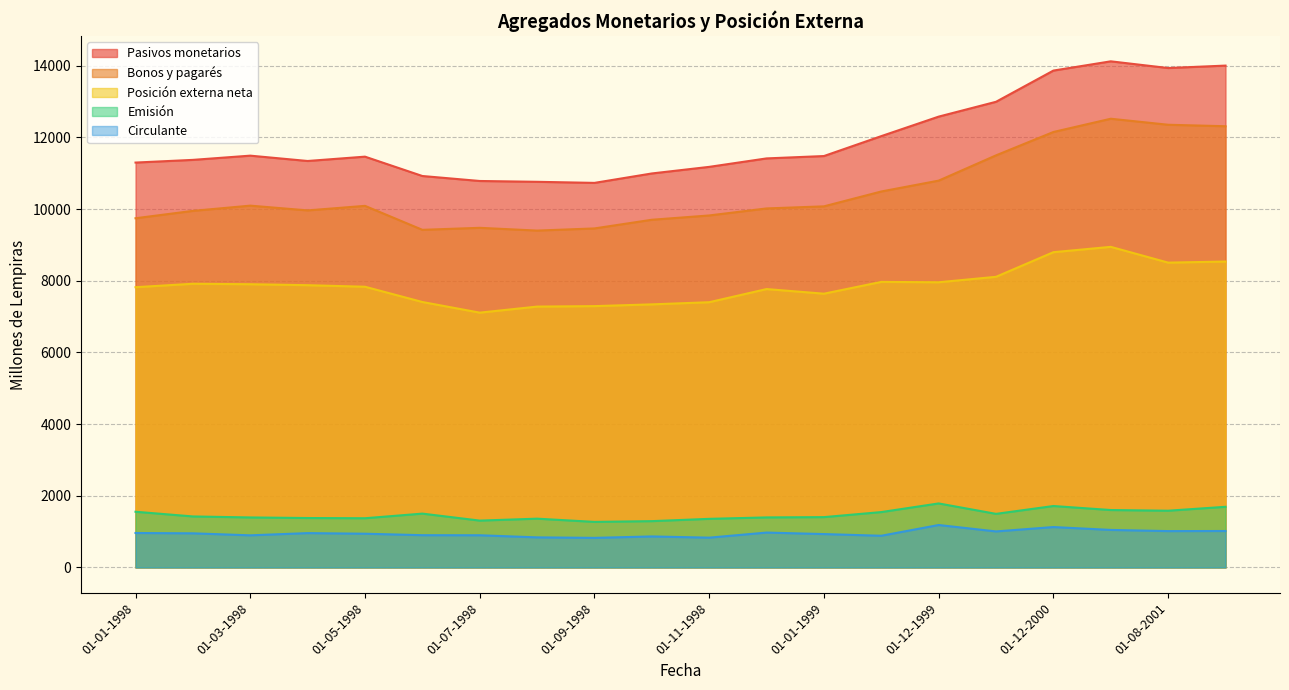

What is the lowest value of the Pasivos monetarios series?

10731